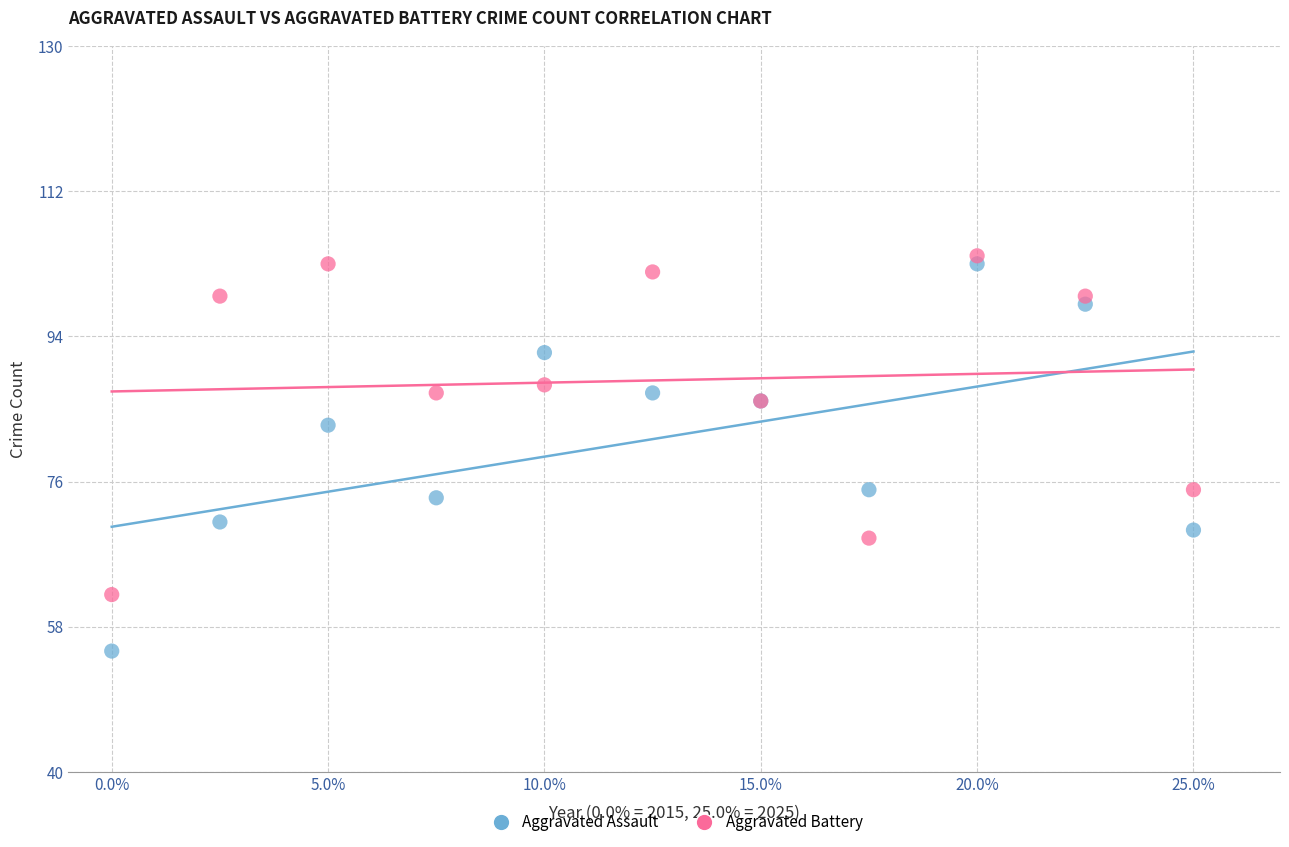

What are all the series names shown in the legend?

Aggravated Assault, Aggravated Battery